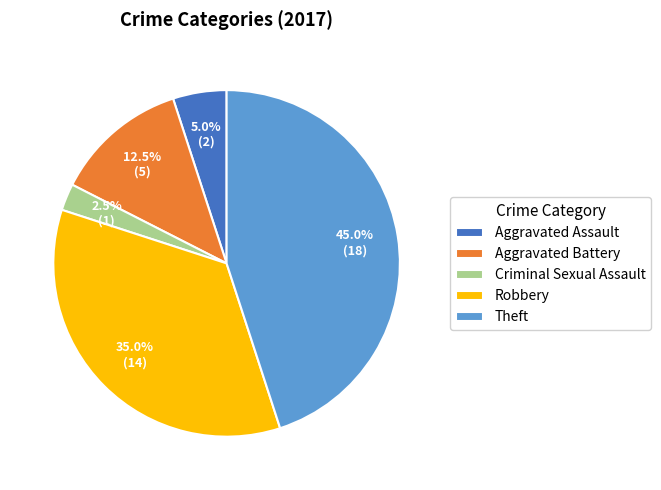

What is the ratio of the value at Theft to the value at Aggravated Assault?

9.0